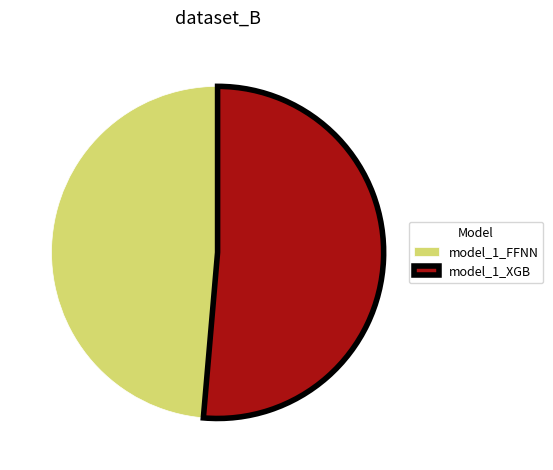

What is the ratio of the value at model_1_XGB to the value at model_1_FFNN?

1.1